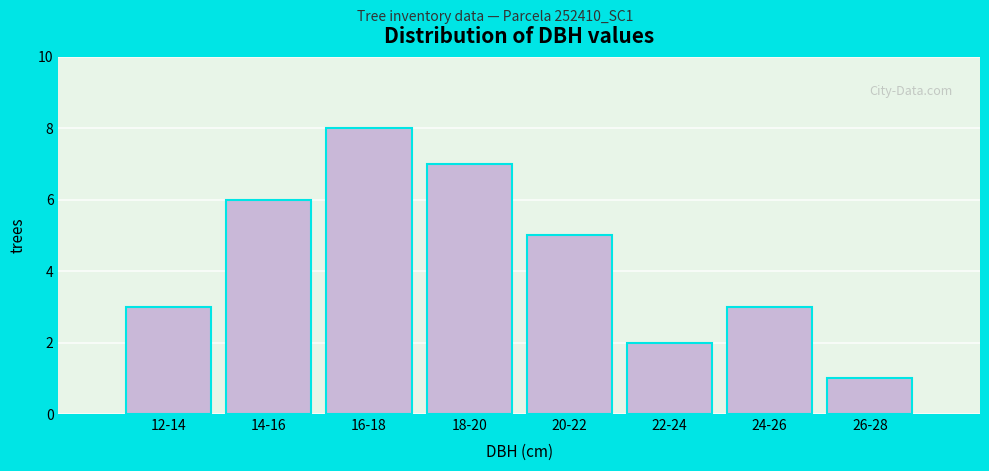

Reading left to right, what are all the values shown in this chart?

12-14=3	14-16=6	16-18=8	18-20=7	20-22=5	22-24=2	24-26=3	26-28=1